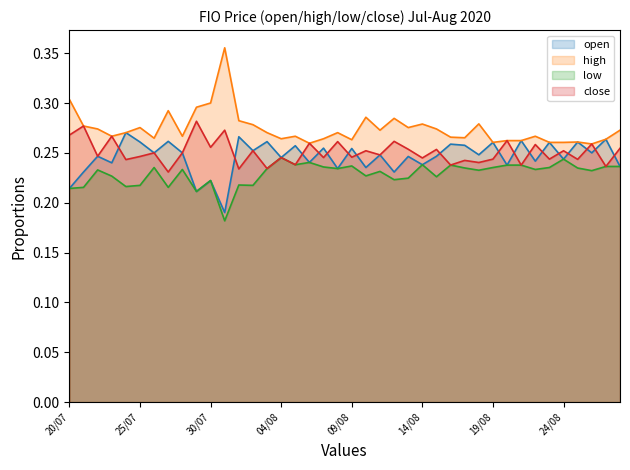

What is the total value across all series at 25/07?

1.0